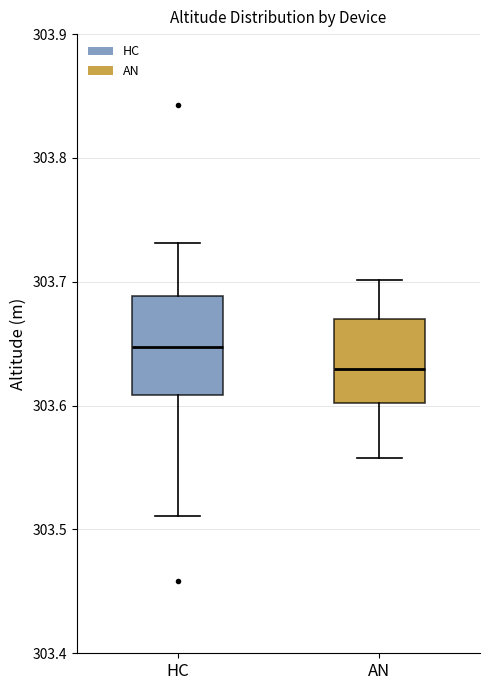

Reading left to right, transcribe this box plot: for each box, give where its median line is, the range the box spans, and where its two whiskers end, as read against the y-axis. The values are not printed on the chart, so give them approximately, as read against the axis.

HC: median 303.65, box 303.61 to 303.69, whiskers 303.51 to 303.73
AN: median 303.63, box 303.60 to 303.67, whiskers 303.56 to 303.70